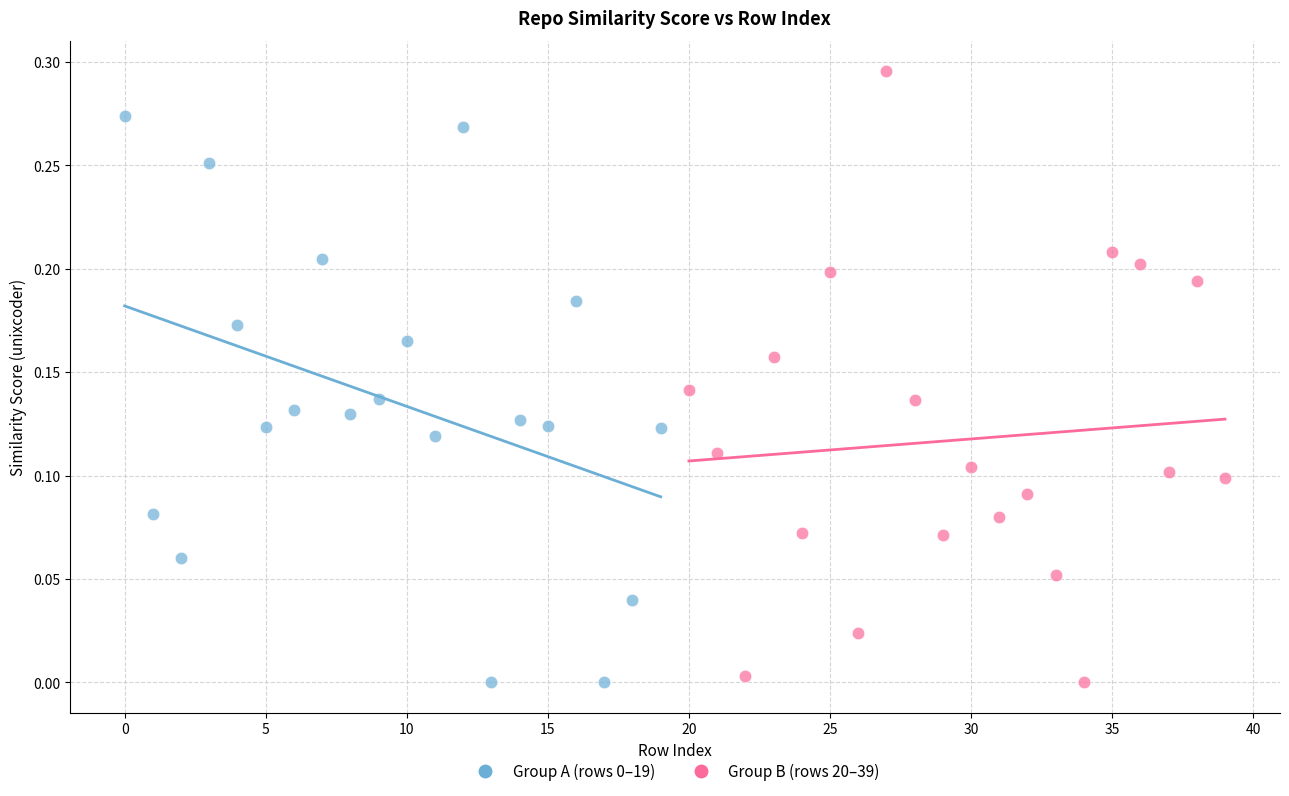

Which series has the largest Y range (max minus min)?

Group B (rows 20–39)